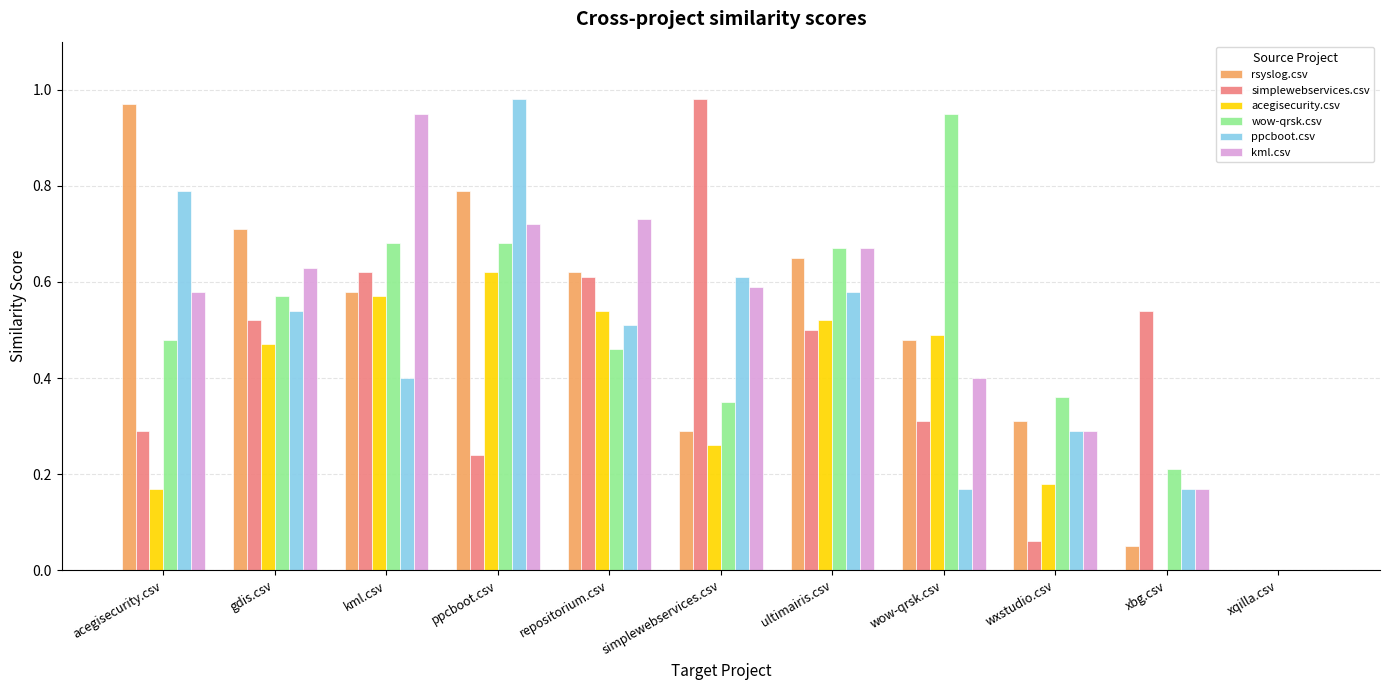

What is the sum of the kml.csv values at acegisecurity.csv and xbg.csv?

0.8